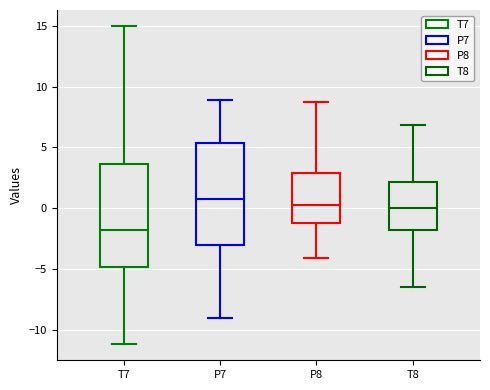

Where is the lower edge of the box for P7 on the y-axis? The values are not printed on the chart, so give them approximately, as read against the axis.

-3.0